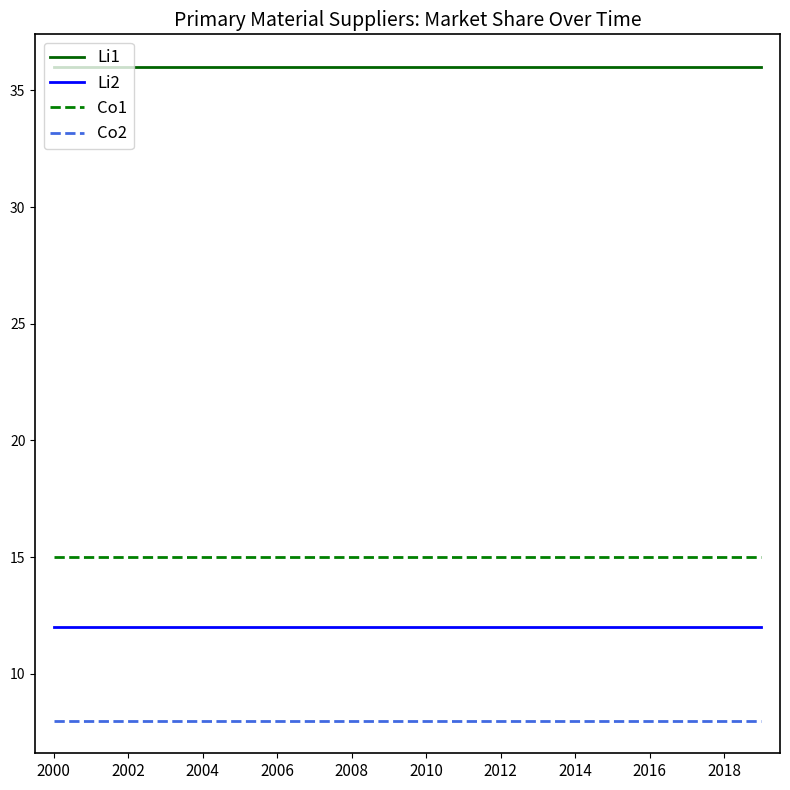

True or false: Li1 and Co1 intersect in this chart.

False